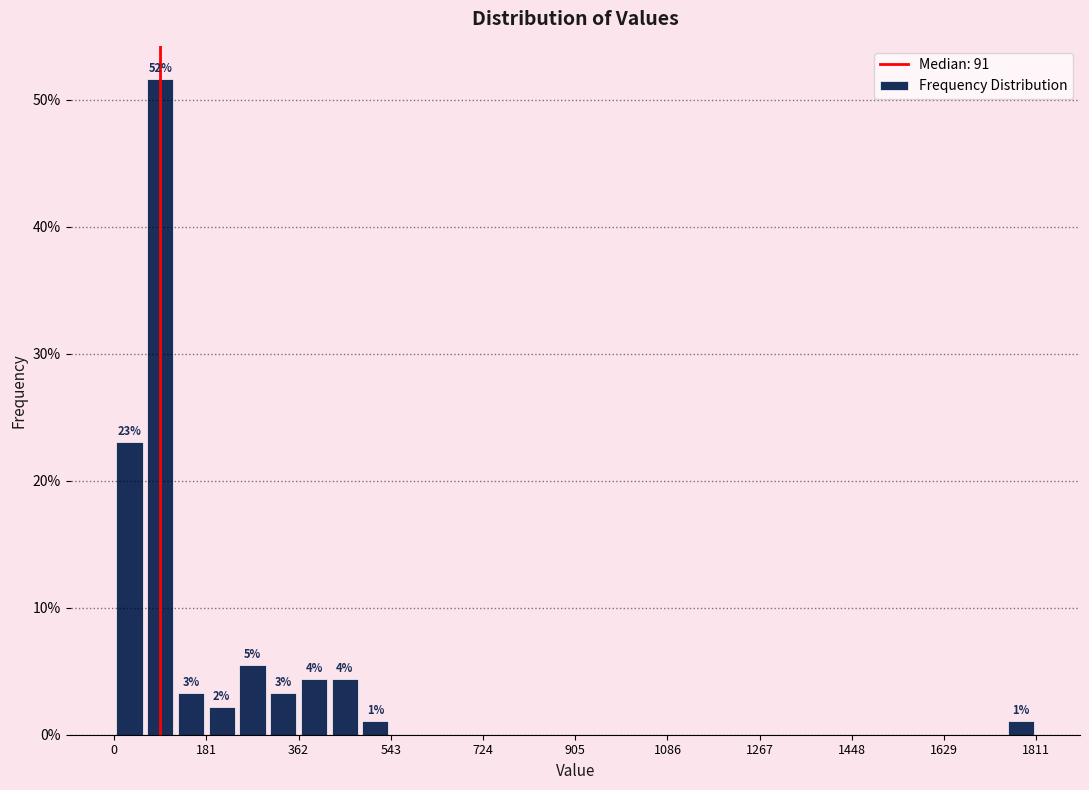

Read against the x-axis, roughly where is the centre of the tallest bar?

100